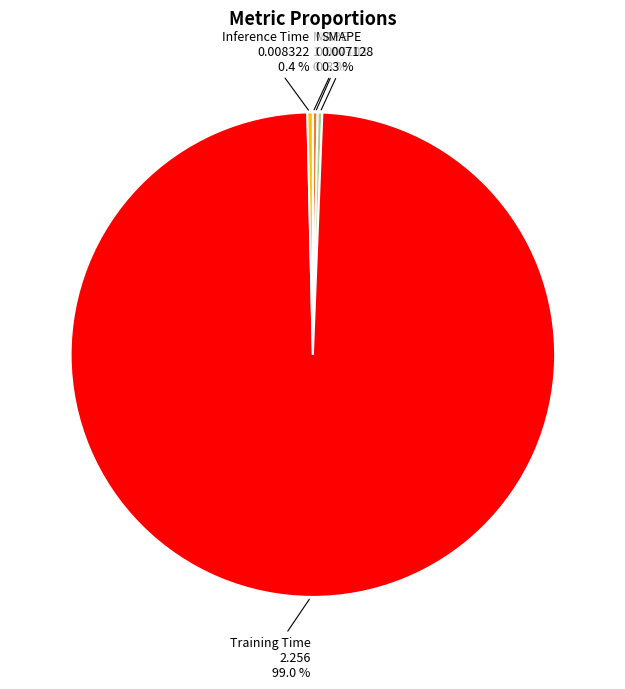

Which slice is the largest?

Training Time